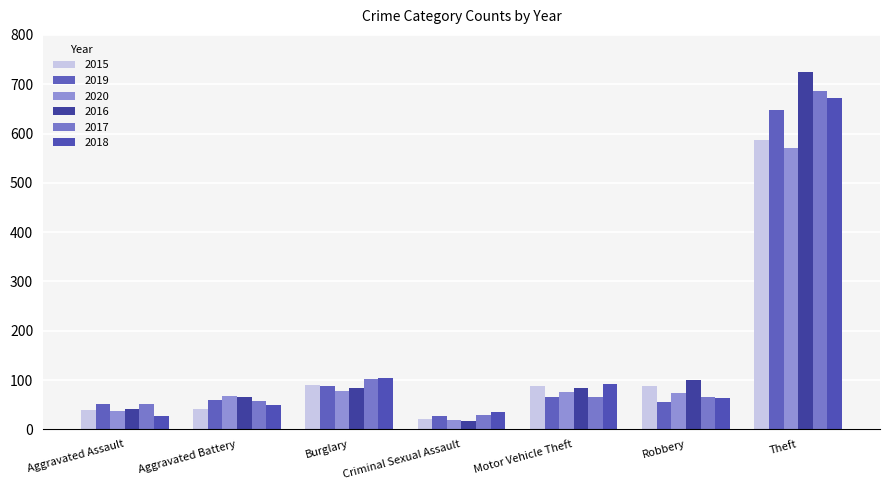

What is the sum of all 2020 values?

922